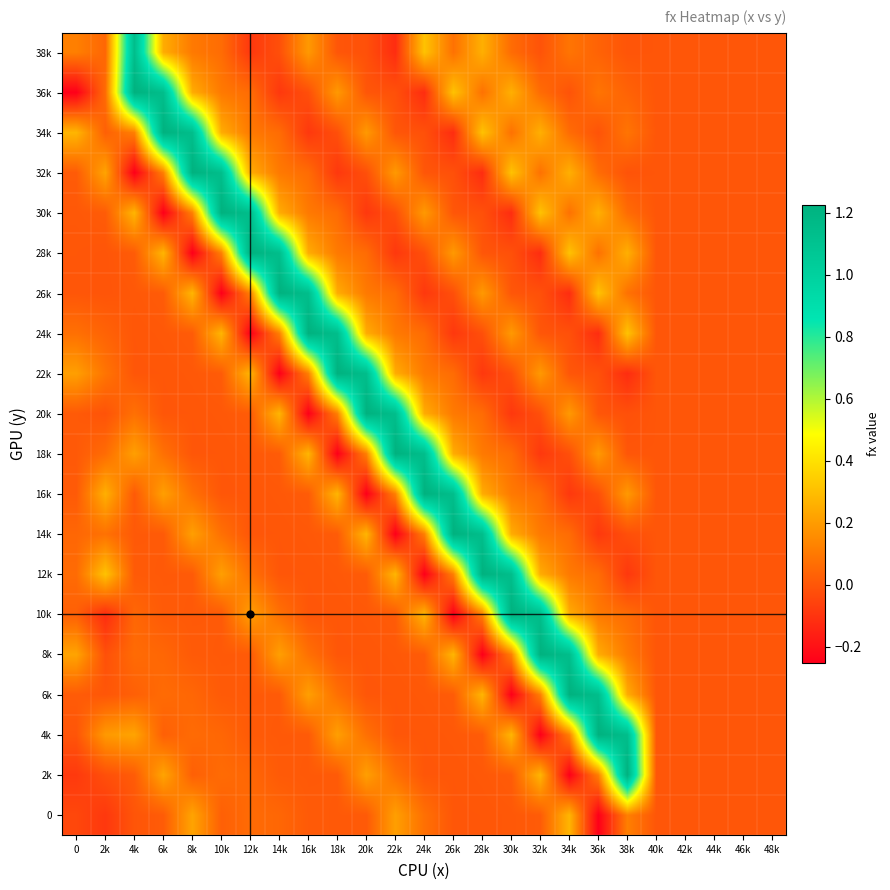

At how many categories does at least one series exceed 0?

20